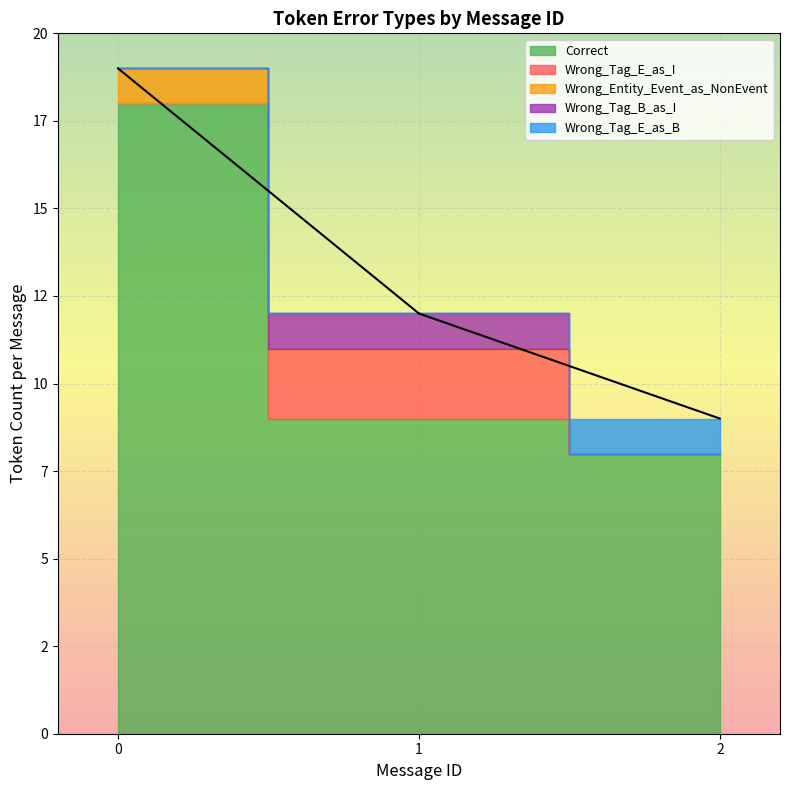

How many lines are shown in the chart?

5